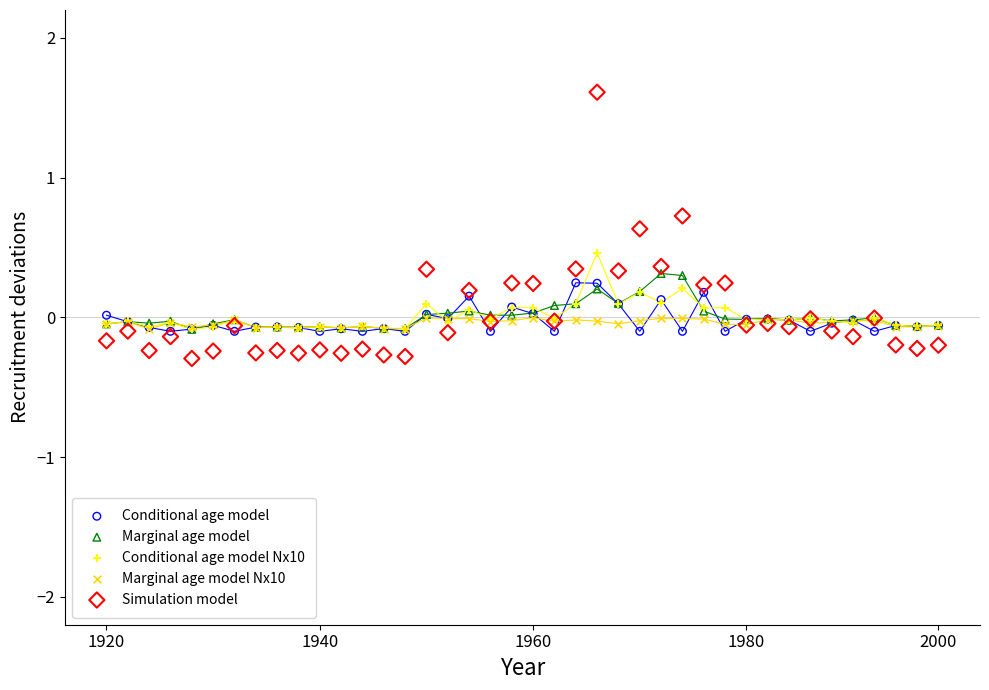

Which series reaches the minimum Y coordinate?

Simulation model